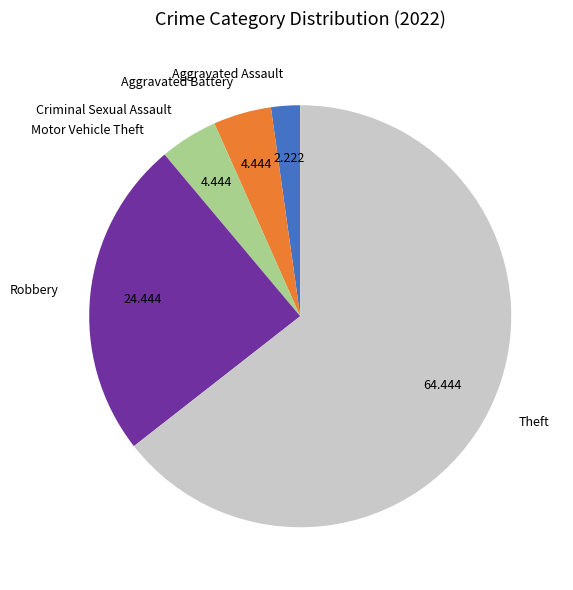

Which category has the biggest portion of the pie?

Theft